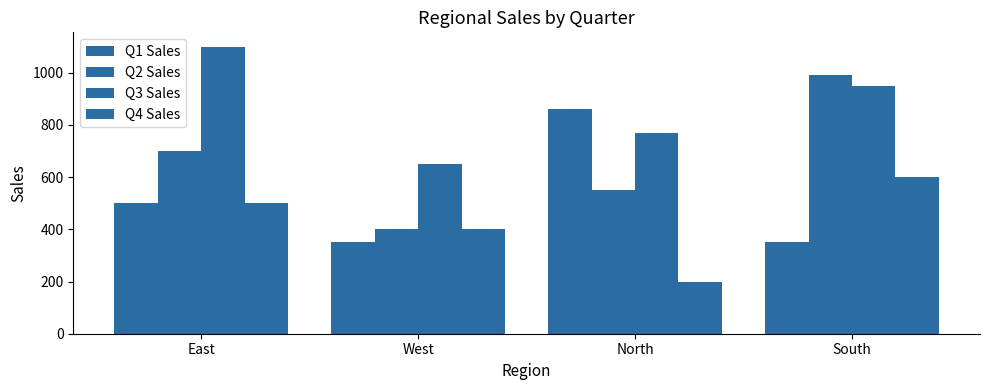

Rank the series at North from lowest to highest value.

Q4 Sales, Q2 Sales, Q3 Sales, Q1 Sales